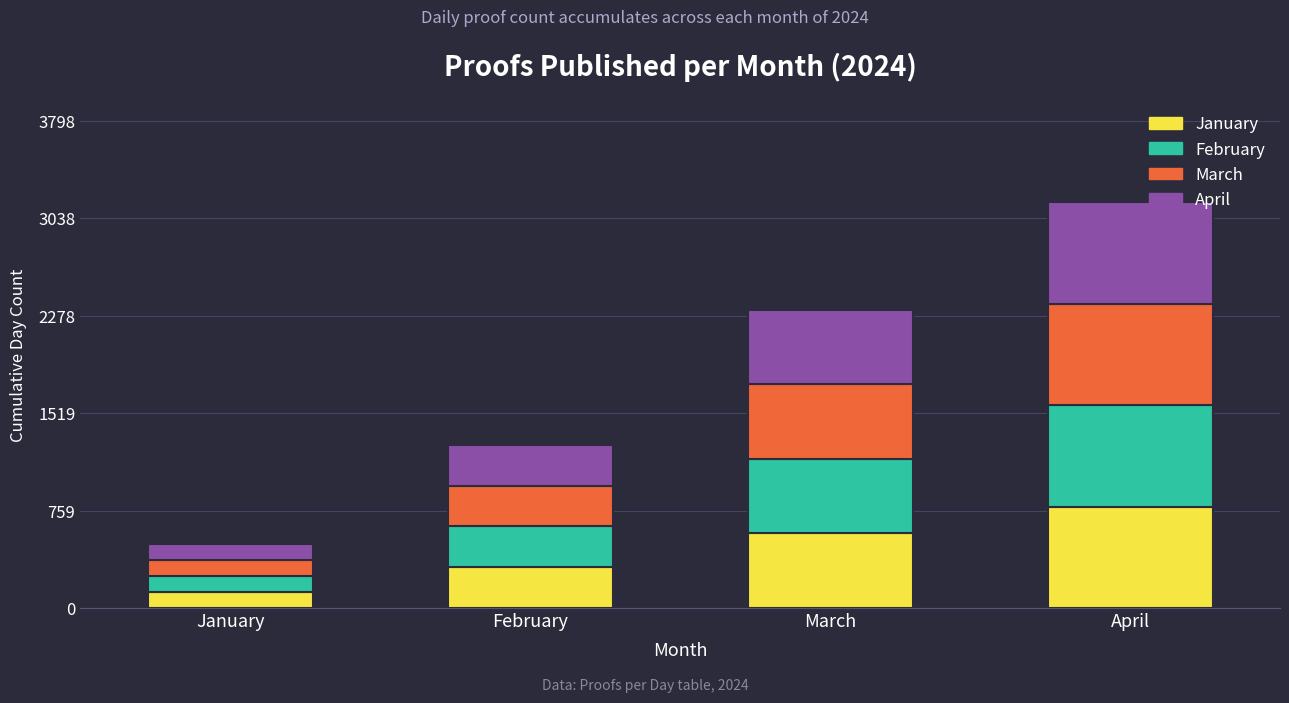

What is the total value across all series at February?

1274.0